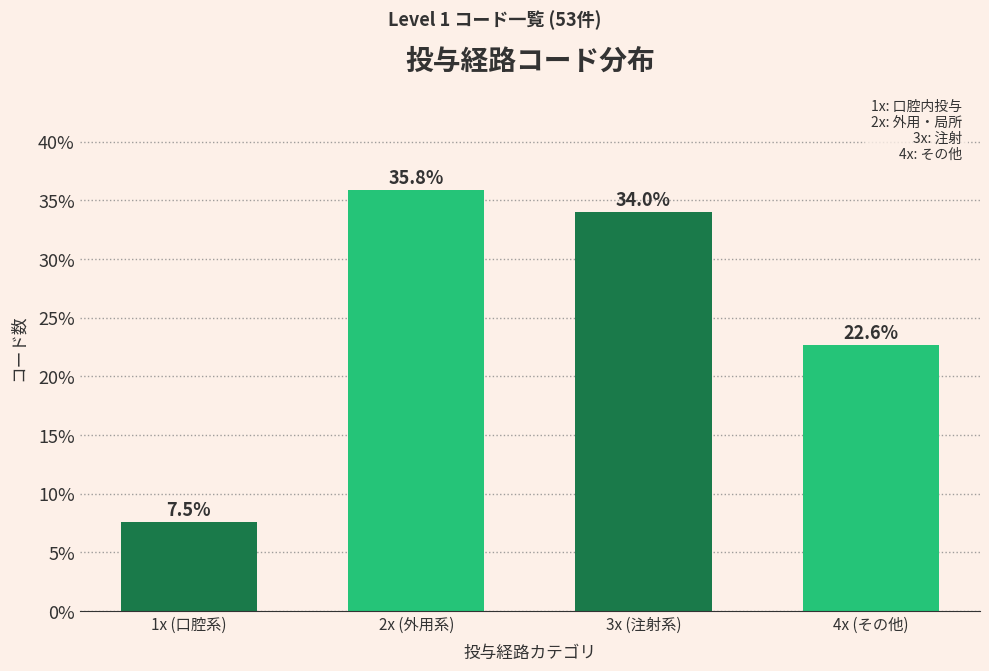

Reading left to right, transcribe all the data shown in this chart.

7.5	35.8	34.0	22.6